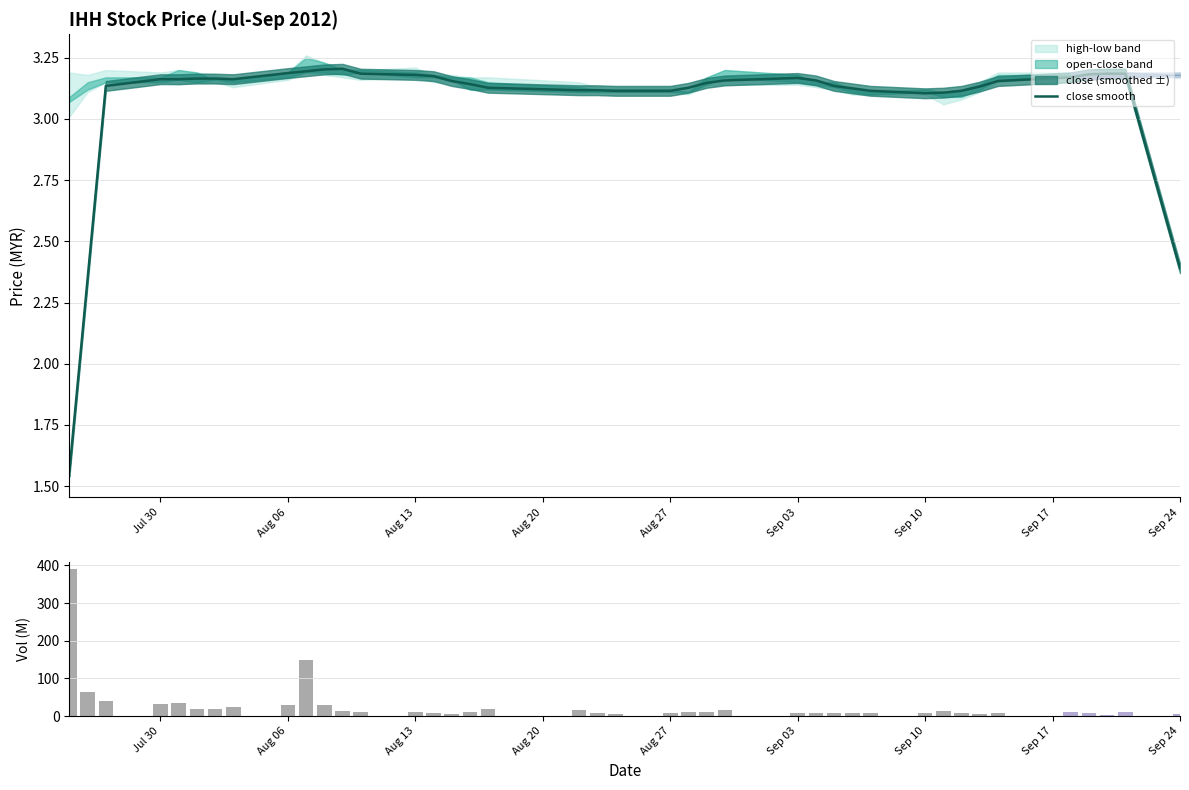

The close smooth series shows 1.2 at Sep 03. True or false?

False